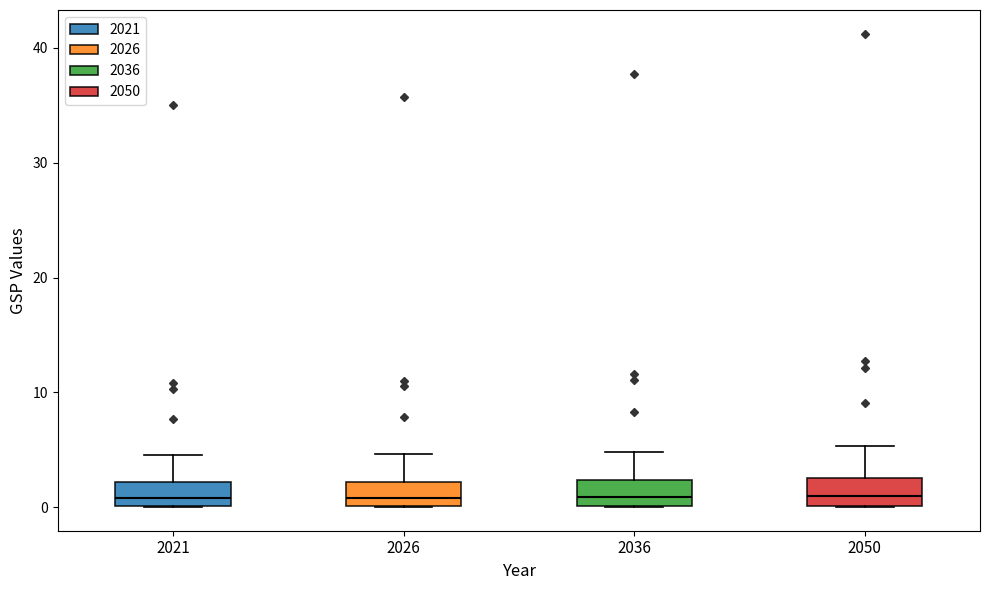

Reading left to right, transcribe this box plot: for each box, give where its median line is, the range the box spans, and where its two whiskers end, as read against the y-axis. The values are not printed on the chart, so give them approximately, as read against the axis.

2021: median 1, box 0 to 2, whiskers 0 to 4
2026: median 1, box 0 to 2, whiskers 0 to 5
2036: median 1, box 0 to 2, whiskers 0 to 5
2050: median 1, box 0 to 3, whiskers 0 to 5